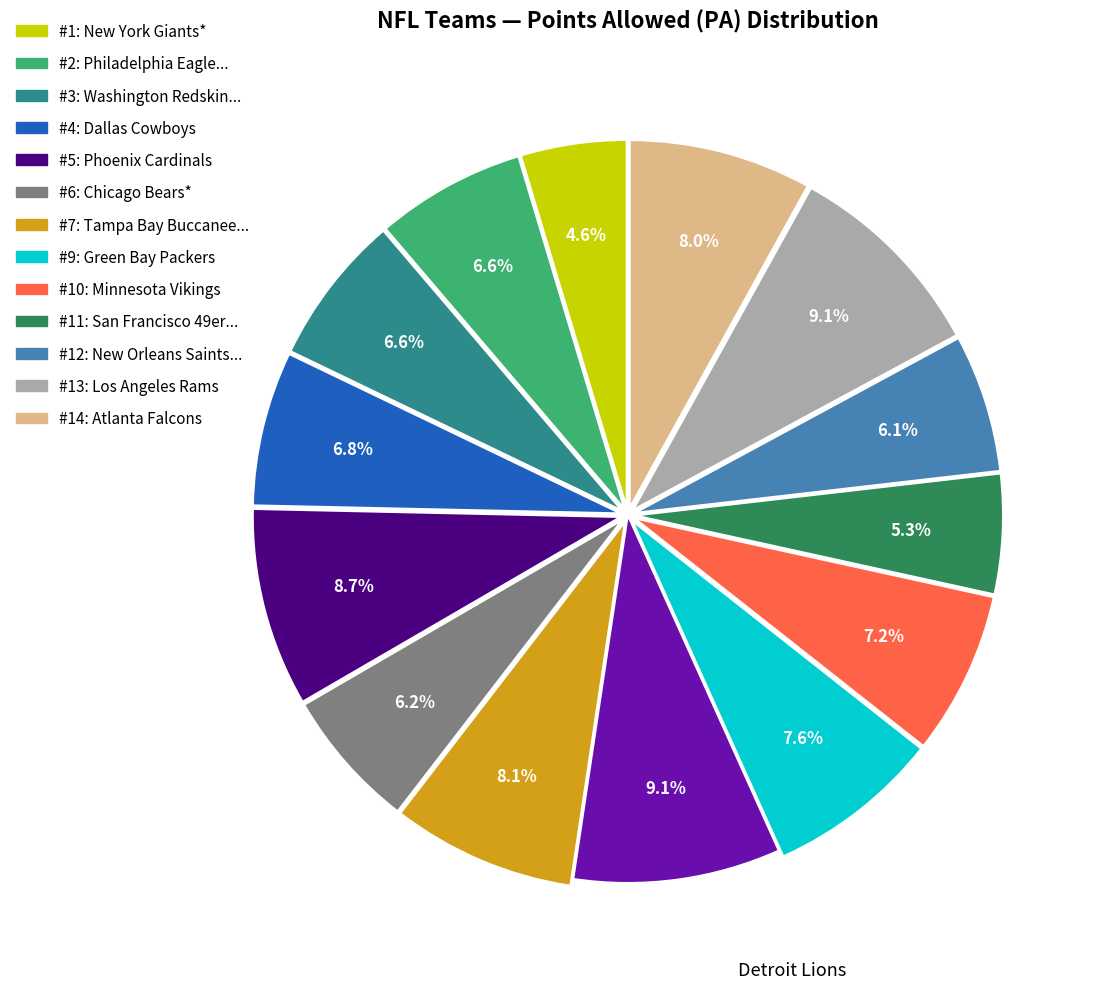

Is there any slice that represents more than half of the pie?

No